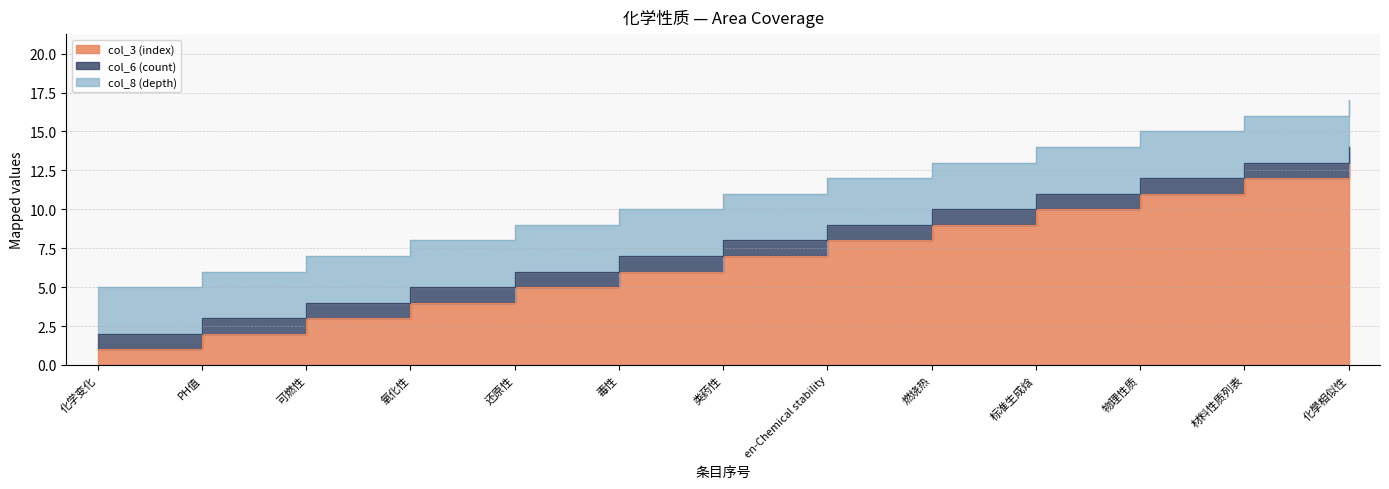

Is the value of col_8 (depth) at 化學相似性 greater than the value of col_6 (count) at 燃烧热?

Yes